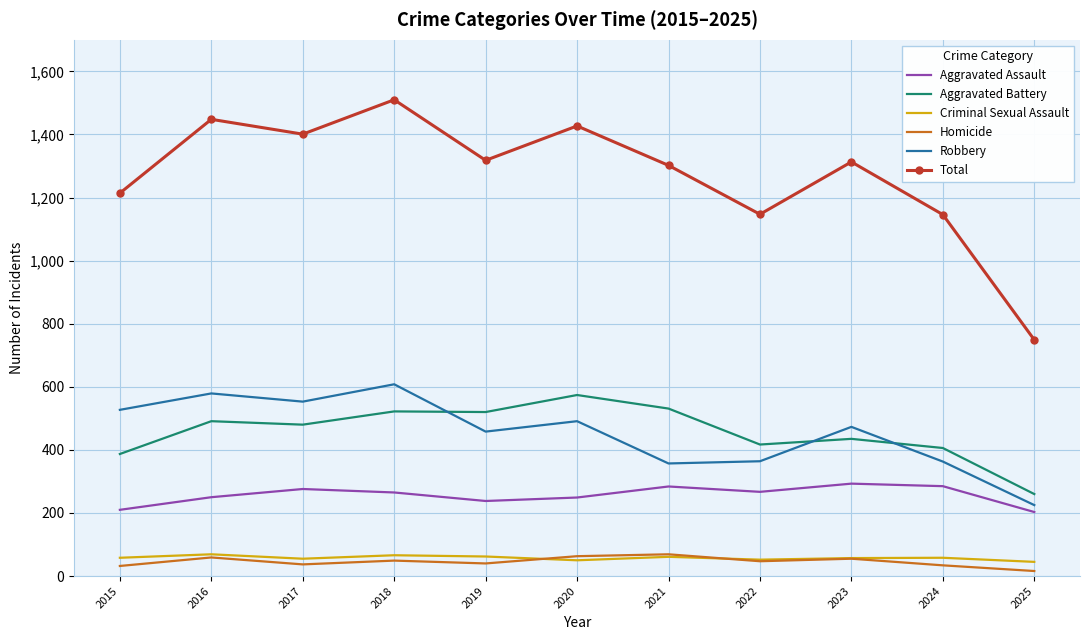

Which category has the highest value across all series?

2018